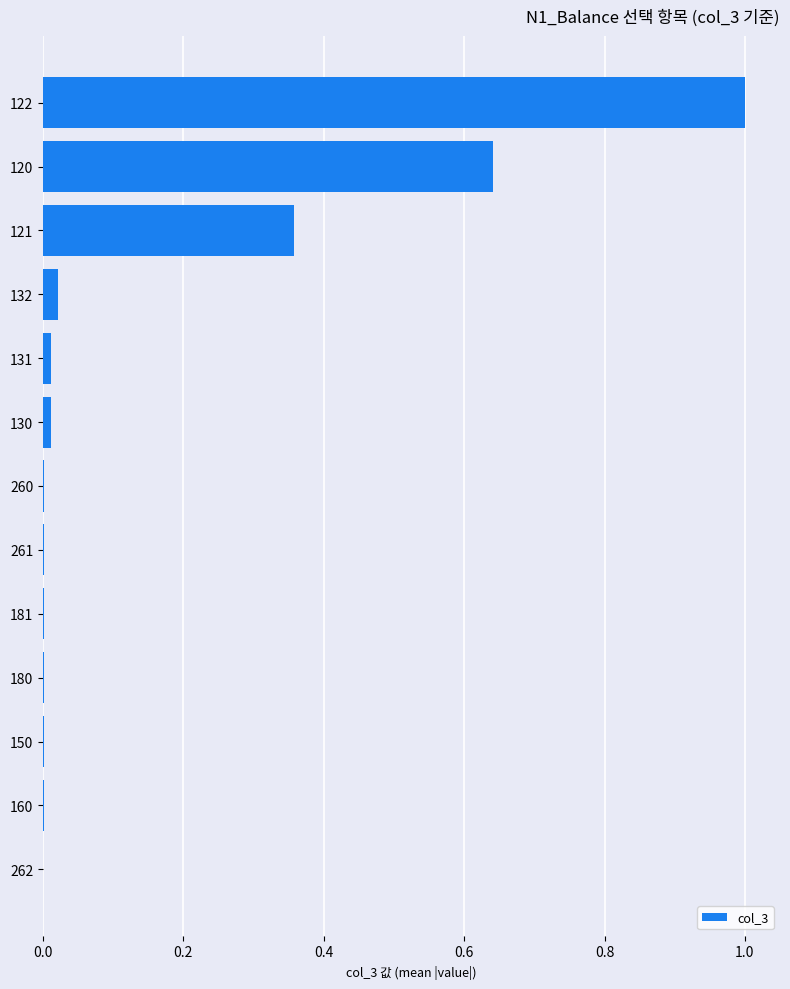

Is it true that the value at 181 is 0.0?

True